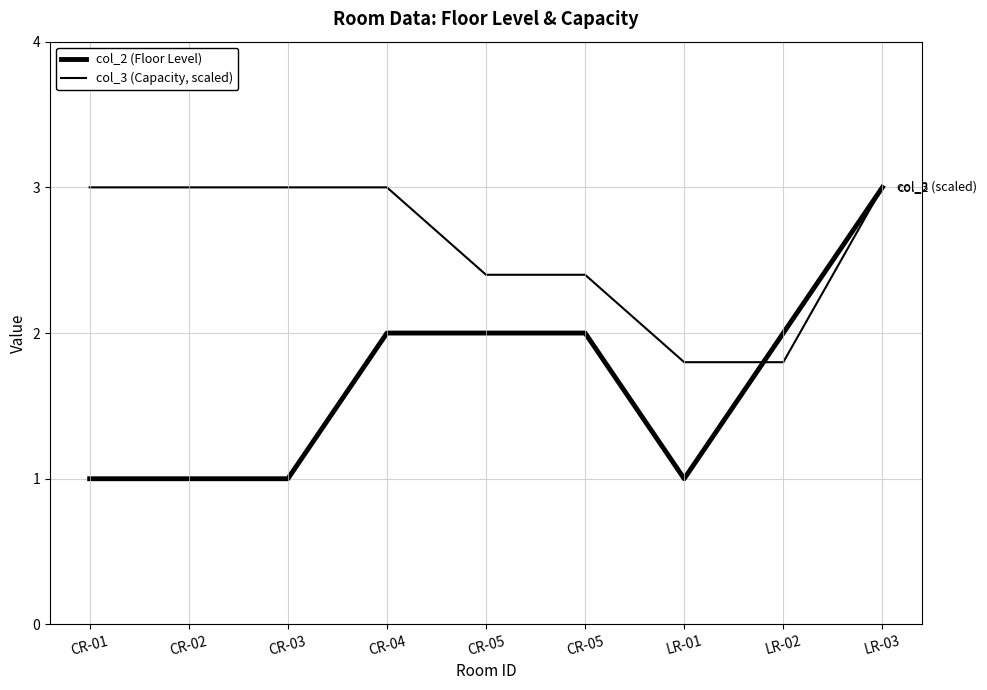

Which series changed the most between CR-01 and CR-04?

col_2 (Floor Level)